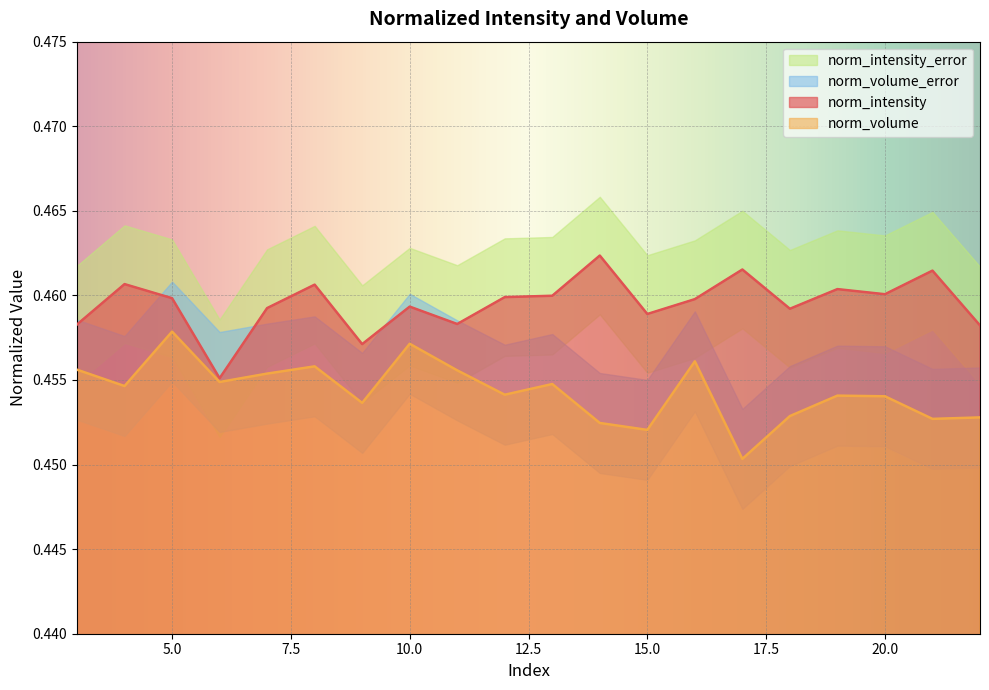

What is the minimum value for norm_volume?

0.5